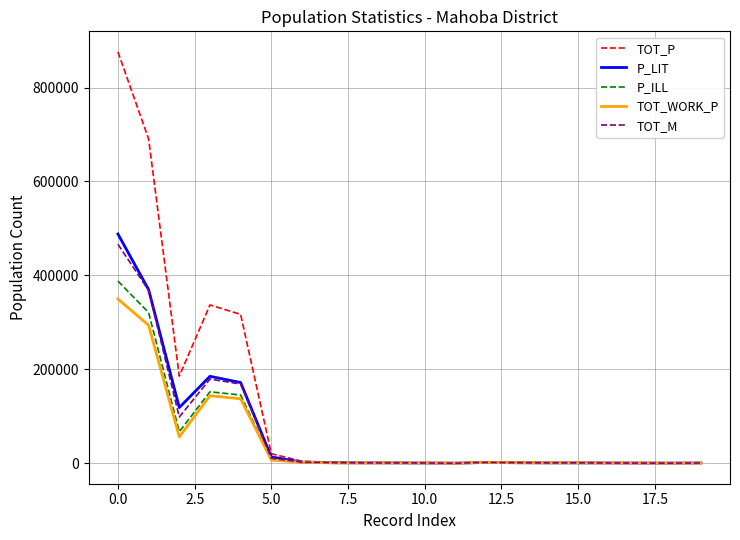

What is the maximum value for P_ILL?

387852